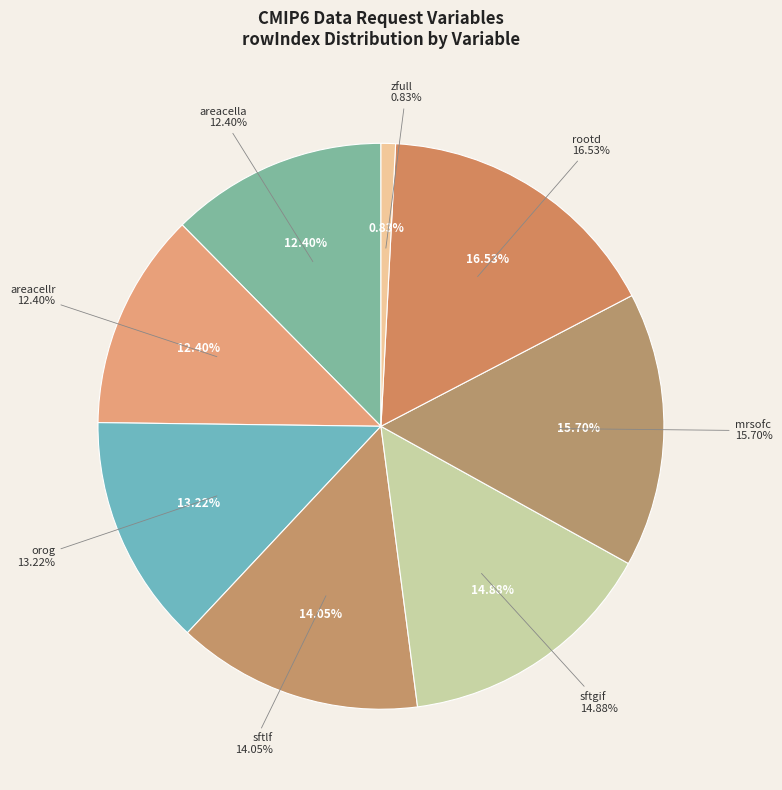

Does Percentage of the grid cell occupied by Land represent more than half of the total?

No